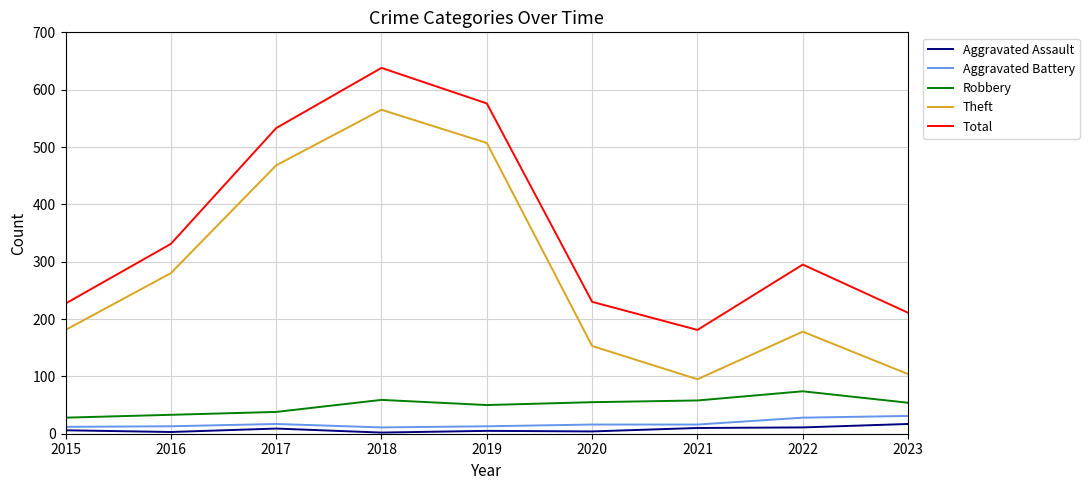

How many distinct data groups are displayed?

5